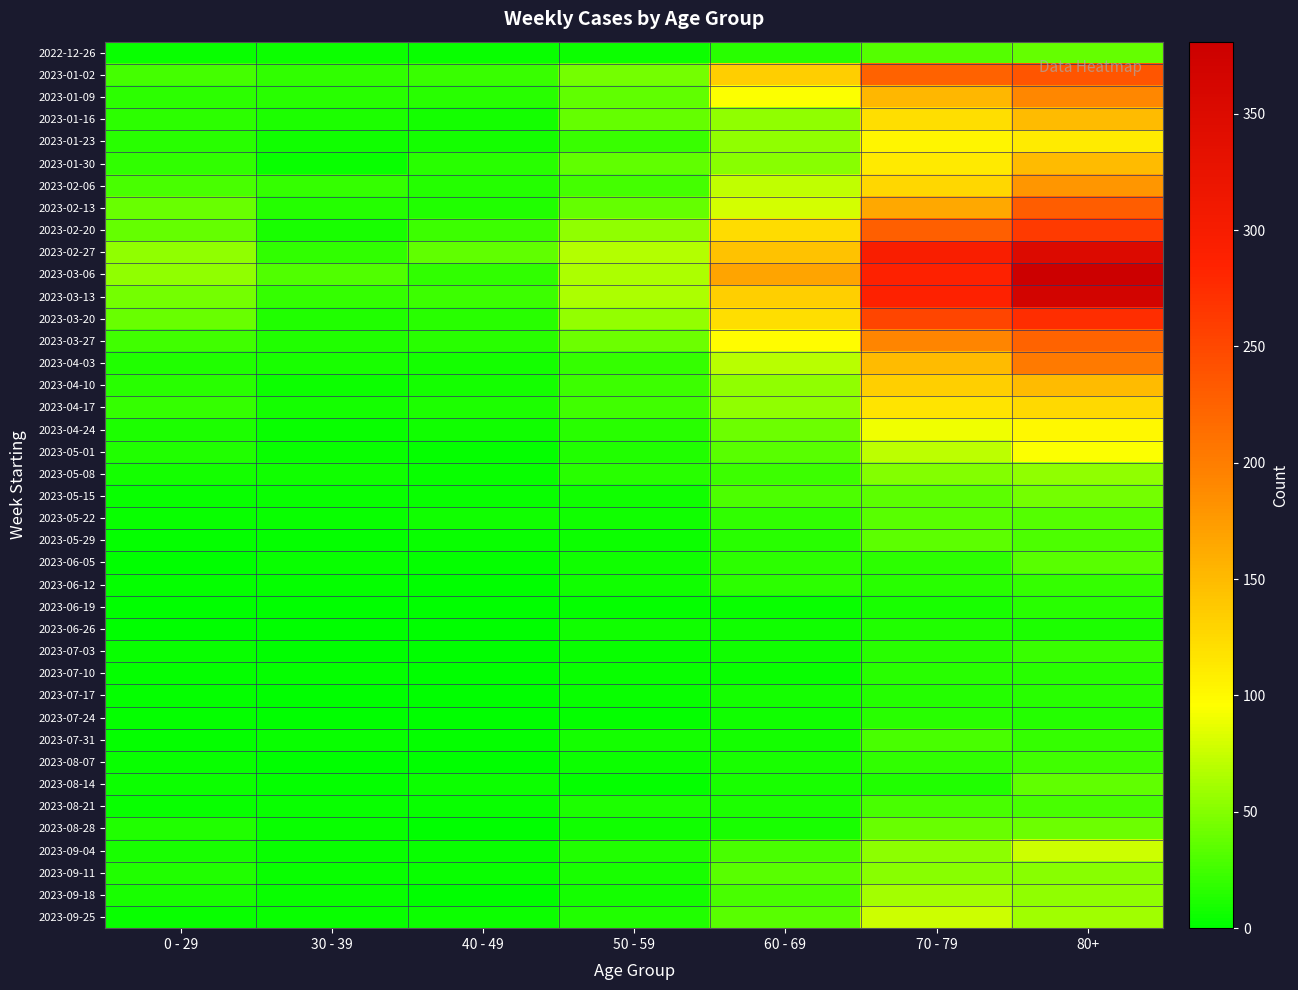

What is the greatest value displayed?

381